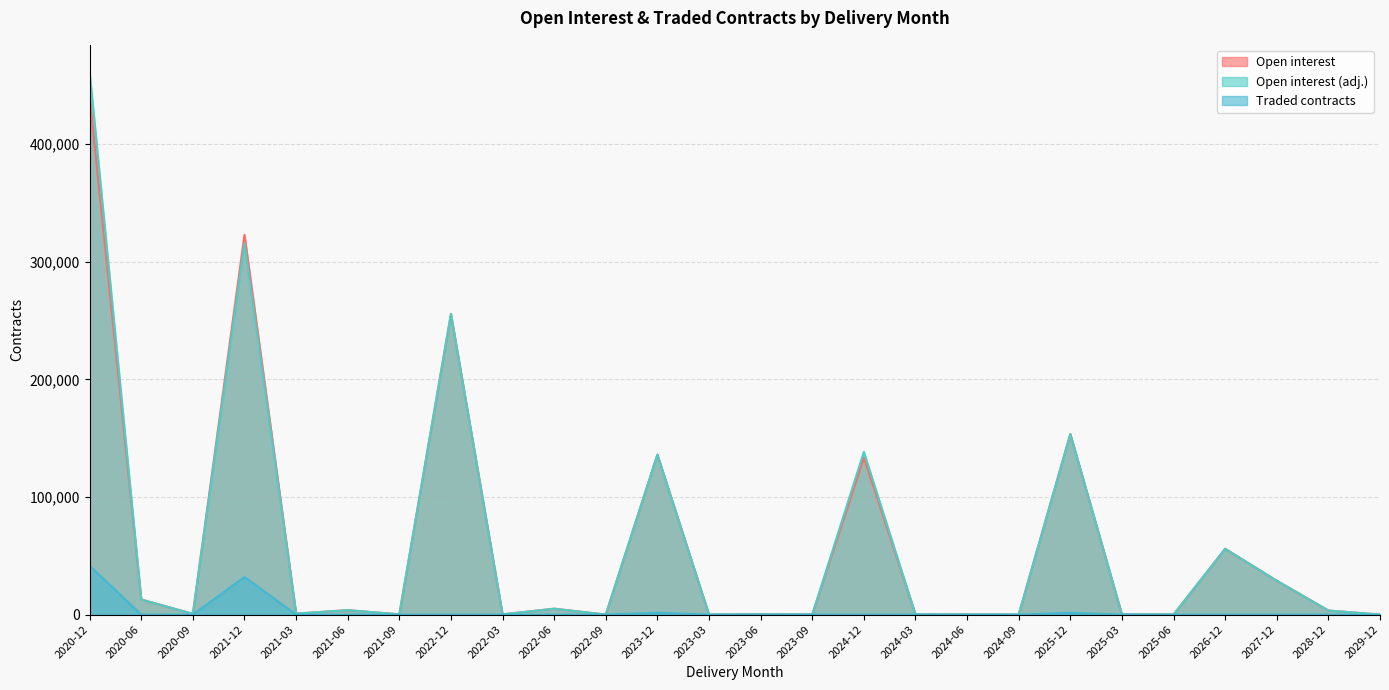

How many positive values does the Open interest (adj.) series have?

20